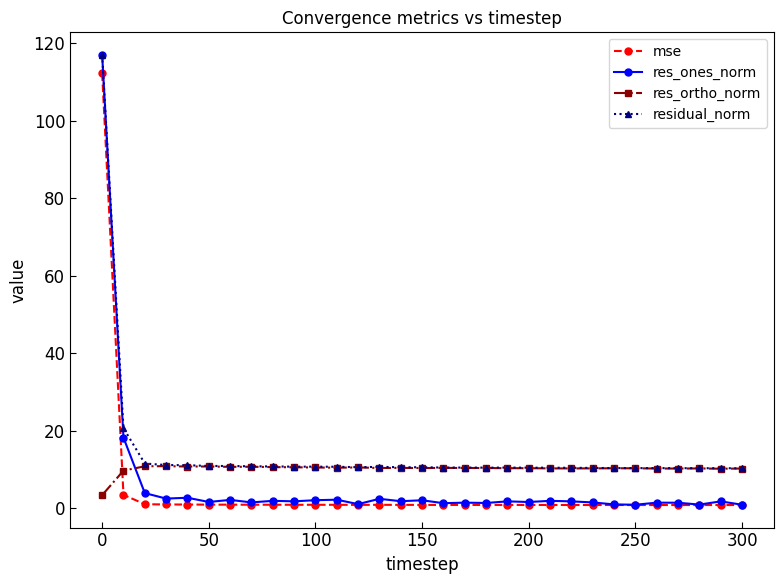

True or false: mse and residual_norm cross at least once.

False